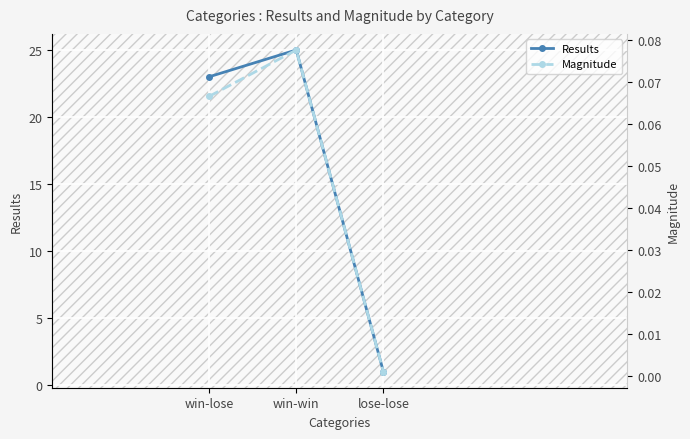

List the series in order of their overall mean, lowest first.

Magnitude, Results